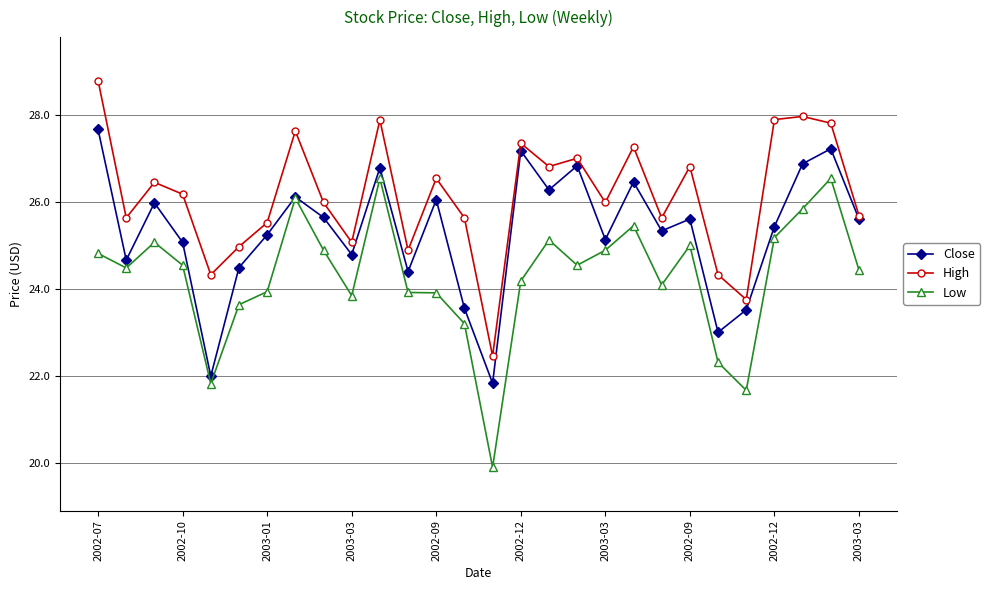

How many data points does each series have?

28